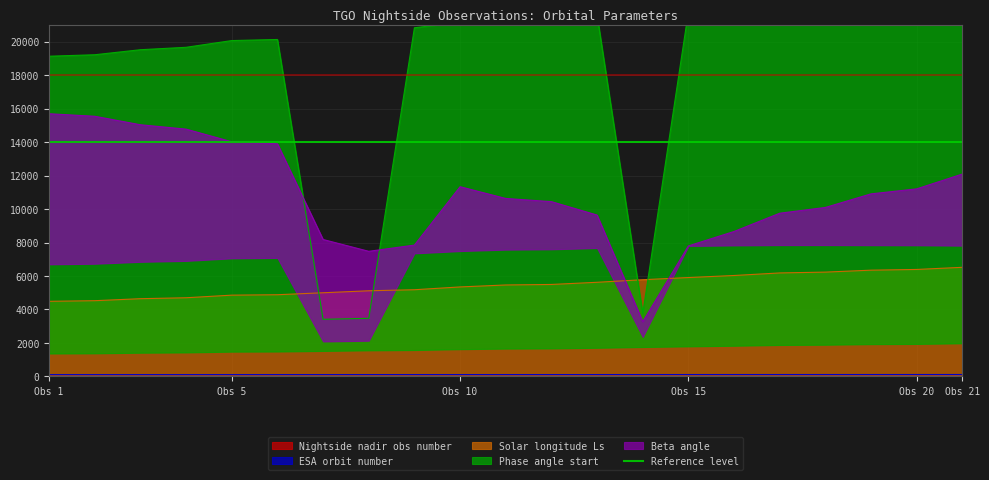

What is the maximum value shown in the chart?

21816.0